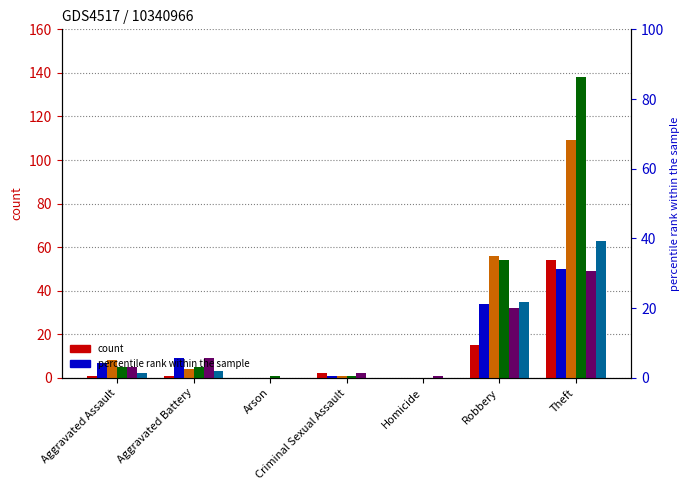

How many values in the 2017 series are below 7?

3